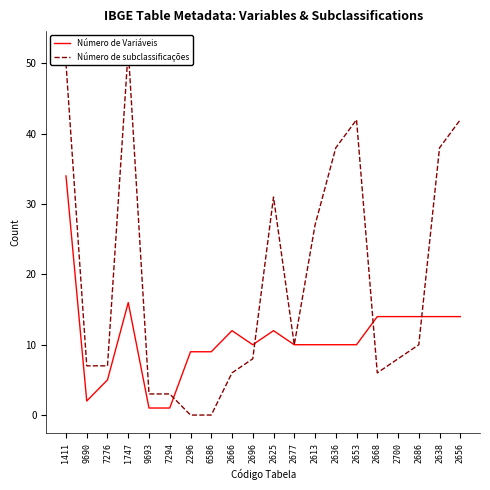

What is the difference between the Número de Variáveis values at 2653 and 7294?

9